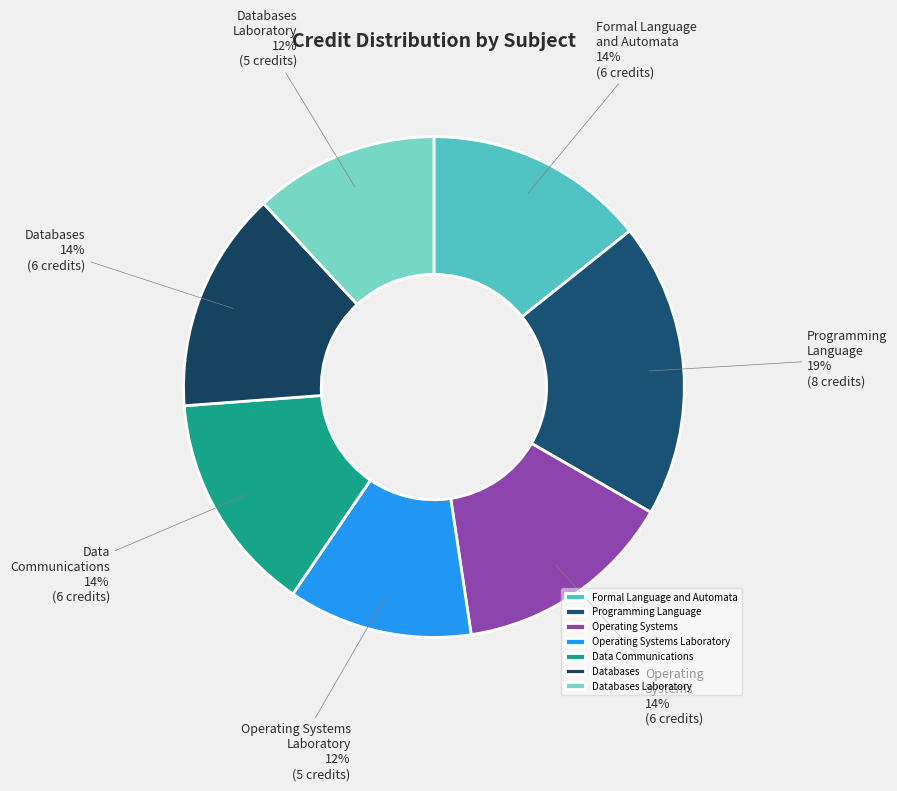

True or false: Operating Systems Laboratory accounts for 12% of the total.

True